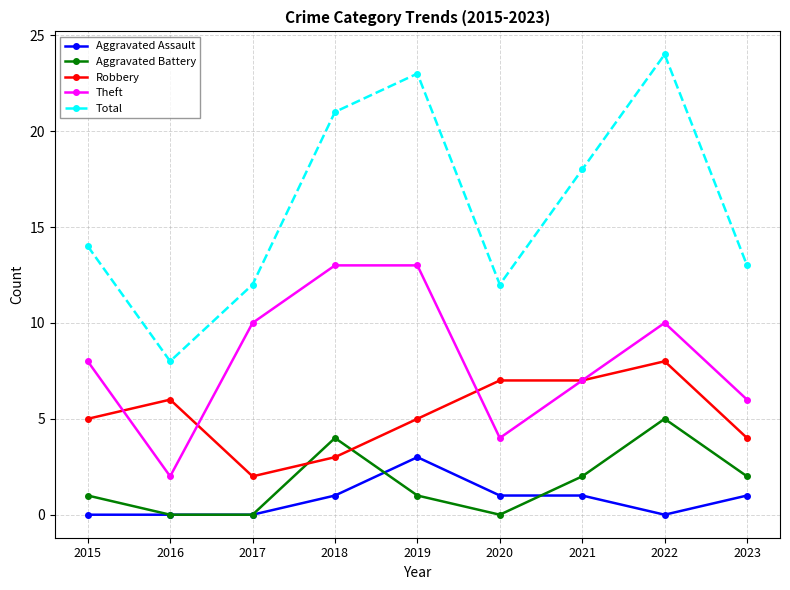

True or false: Aggravated Assault and Total cross at least once.

False